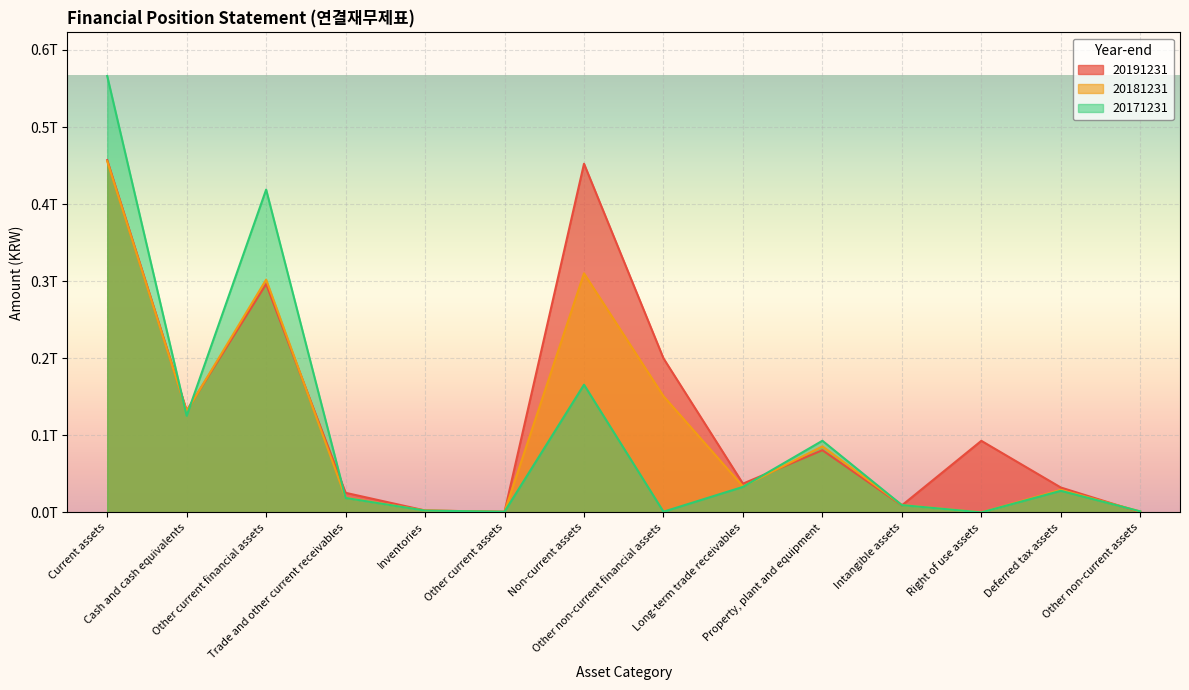

How many intersections are there between 20181231 and 20191231?

7